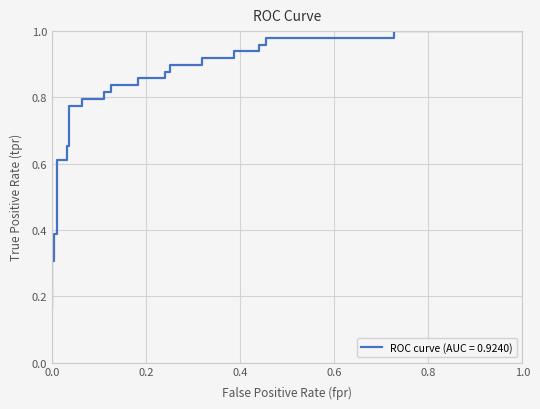

How many distinct data groups are displayed?

1